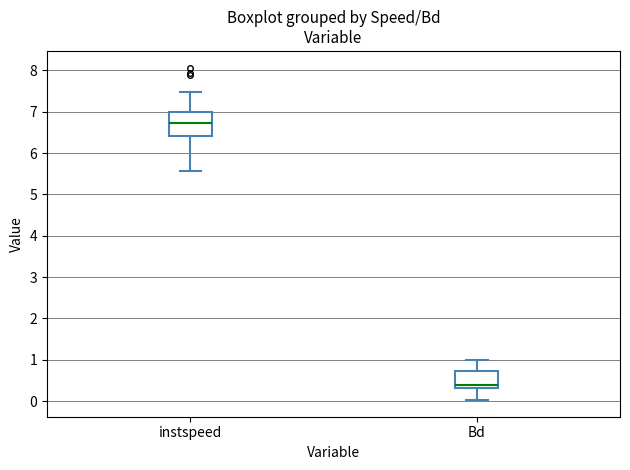

Reading left to right, transcribe this box plot: for each box, give where its median line is, the range the box spans, and where its two whiskers end, as read against the y-axis. The values are not printed on the chart, so give them approximately, as read against the axis.

instspeed: median 6.7, box 6.4 to 7.0, whiskers 5.6 to 7.5
Bd: median 0.4, box 0.3 to 0.7, whiskers 0.0 to 1.0